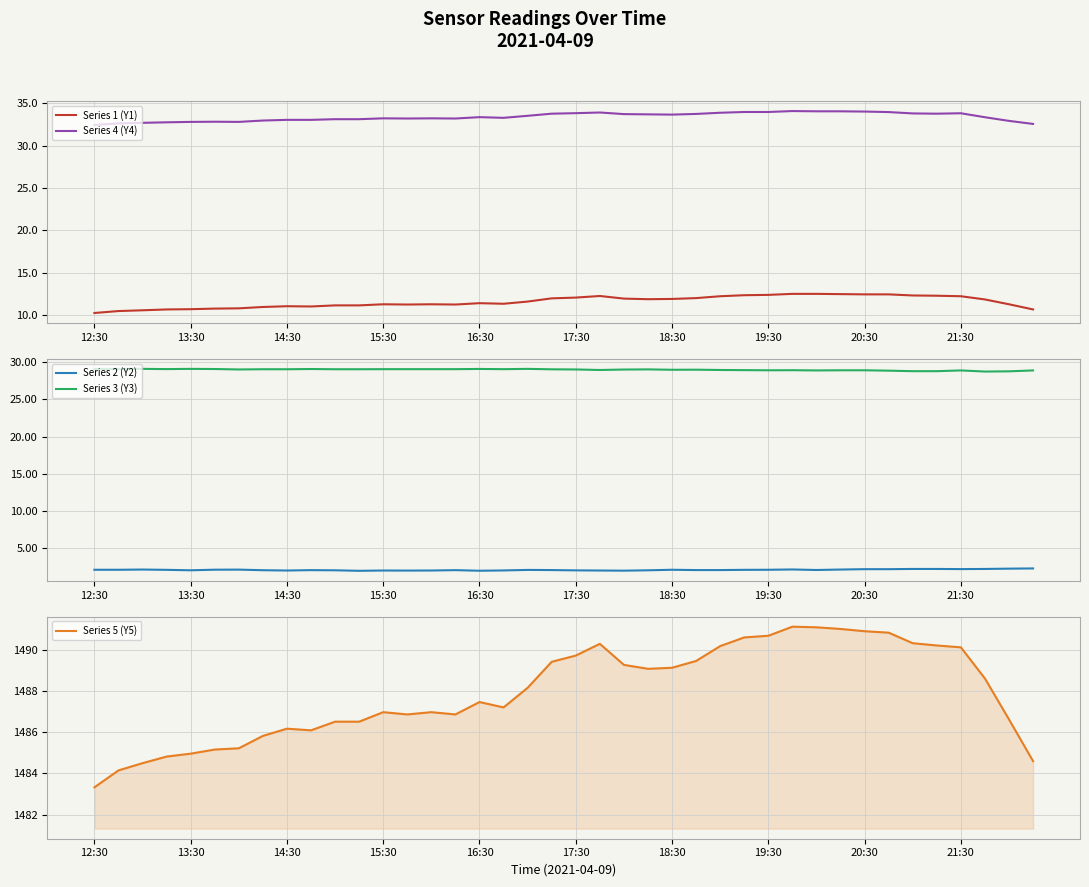

Reading right to left, transcribe all the data shown in this chart.

Series 1 (Y1): 10.6	11.2	11.8	12.2	12.3	12.3	12.4	12.4	12.4	12.5	12.5	12.4	12.3	12.2	12.0	11.9	11.8	11.9	12.2	12.0	11.9	11.6	11.3	11.4	11.2	11.2	11.2	11.2	11.1	11.1	11.0	11.0	10.9	10.8	10.7	10.7	10.6	10.5	10.4	10.2
Series 4 (Y4): 32.5	32.9	33.3	33.8	33.8	33.8	34.0	34.0	34.0	34.0	34.1	34.0	34.0	33.9	33.7	33.6	33.7	33.7	33.9	33.8	33.8	33.5	33.3	33.4	33.2	33.2	33.2	33.2	33.1	33.1	33.0	33.0	33.0	32.8	32.8	32.8	32.7	32.7	32.6	32.4
Series 2 (Y2): 2.3	2.3	2.2	2.2	2.2	2.2	2.2	2.2	2.1	2.1	2.2	2.1	2.1	2.1	2.1	2.1	2.0	2.0	2.0	2.0	2.1	2.1	2.0	2.0	2.1	2.0	2.0	2.0	2.0	2.0	2.1	2.0	2.1	2.1	2.1	2.0	2.1	2.1	2.1	2.1
Series 3 (Y3): 28.9	28.8	28.7	28.9	28.8	28.8	28.9	28.9	28.9	28.9	28.9	28.9	28.9	28.9	29.0	29.0	29.0	29.0	28.9	29.0	29.0	29.1	29.1	29.1	29.1	29.1	29.1	29.1	29.0	29.0	29.1	29.0	29.0	29.0	29.1	29.1	29.1	29.1	29.1	29.1
Series 5 (Y5): 1484.6	1486.6	1488.6	1490.1	1490.2	1490.3	1490.8	1490.9	1491.0	1491.1	1491.1	1490.7	1490.6	1490.2	1489.5	1489.1	1489.1	1489.3	1490.3	1489.7	1489.4	1488.2	1487.2	1487.5	1486.9	1487.0	1486.9	1487.0	1486.5	1486.5	1486.1	1486.2	1485.8	1485.2	1485.2	1485.0	1484.8	1484.5	1484.2	1483.3